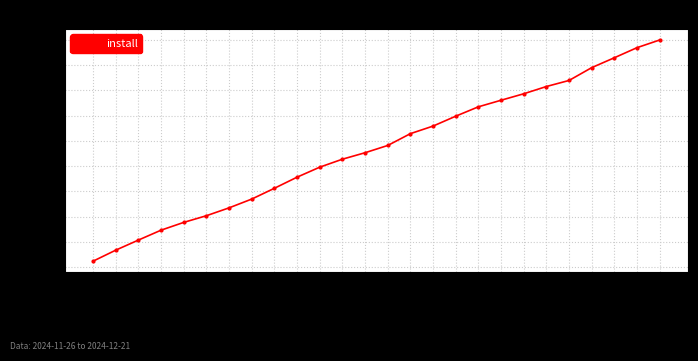

What position from the left is 2024-12-13?

18